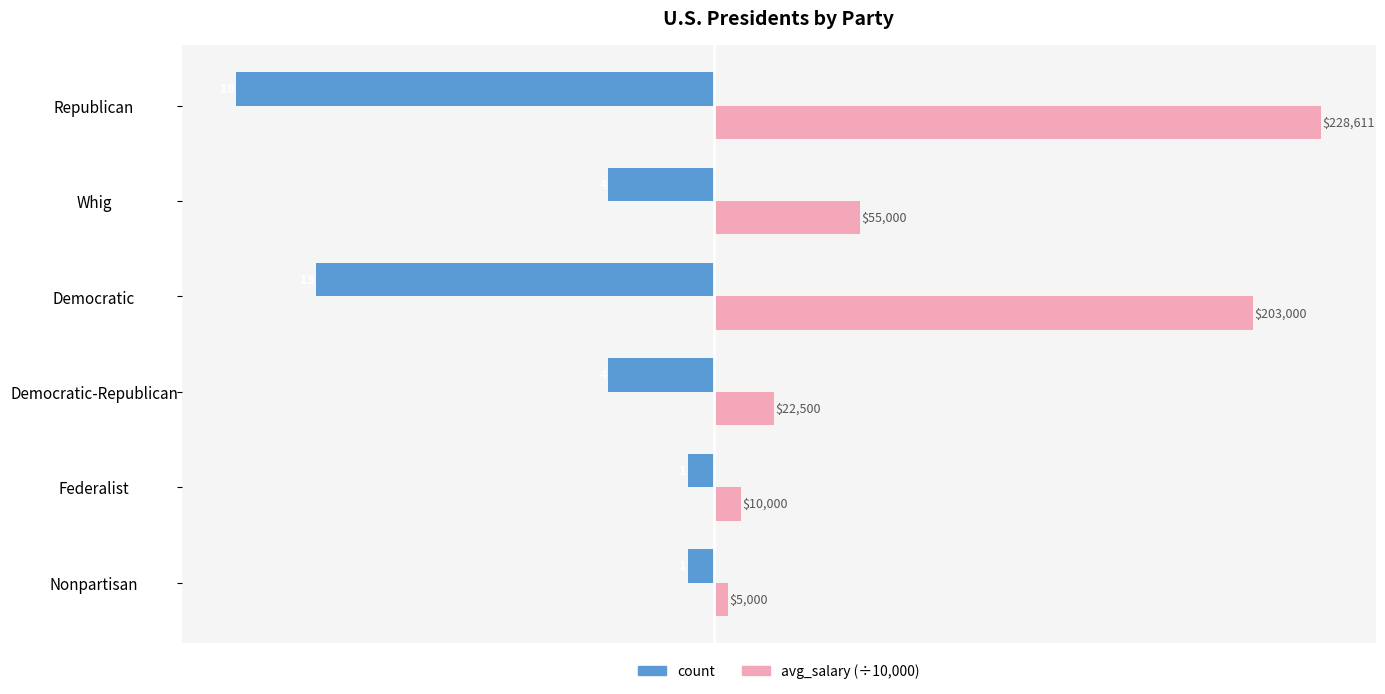

What are all the series names shown in the legend?

count, avg_salary (÷10,000)